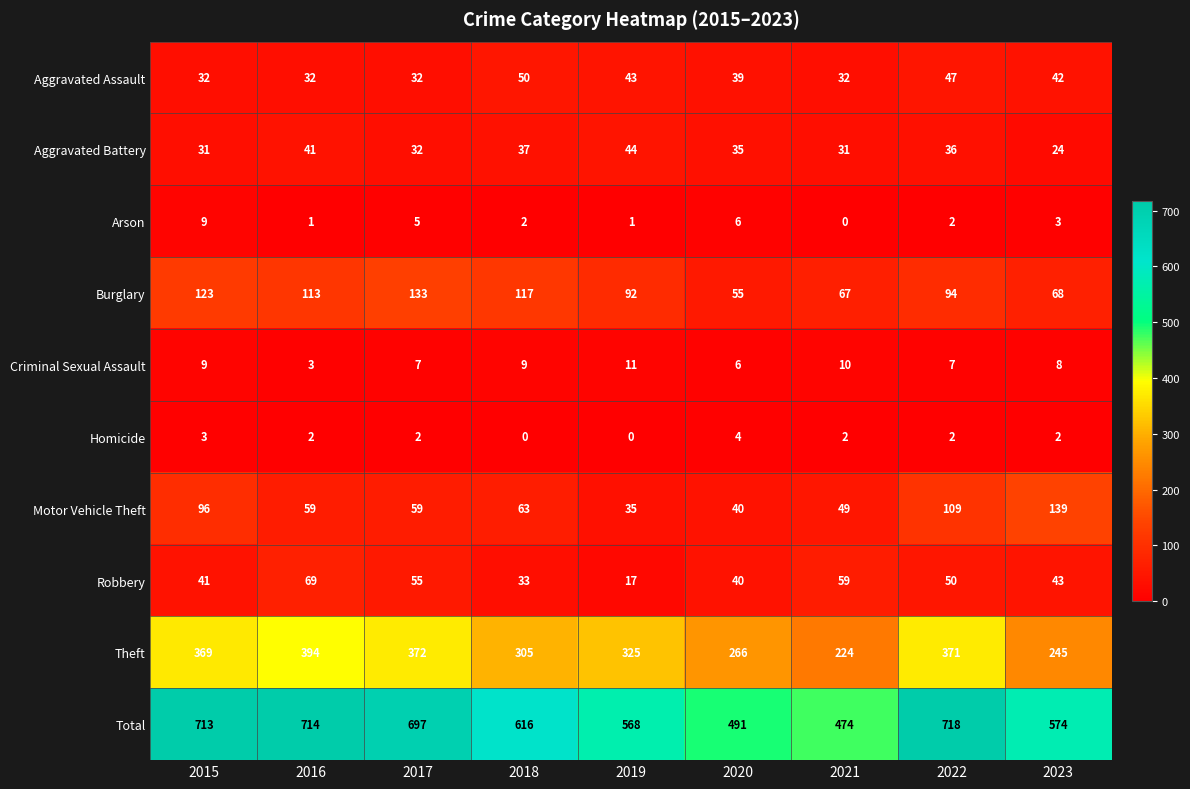

Which series changed the most between 2017 and 2018?

Total